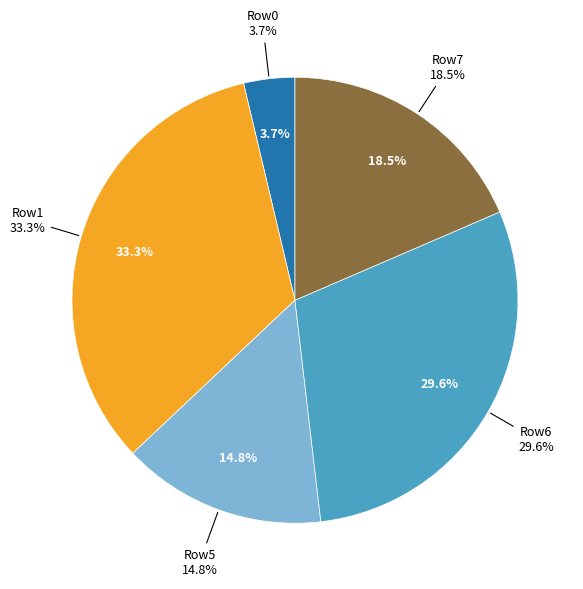

Is there any slice that represents more than half of the pie?

No